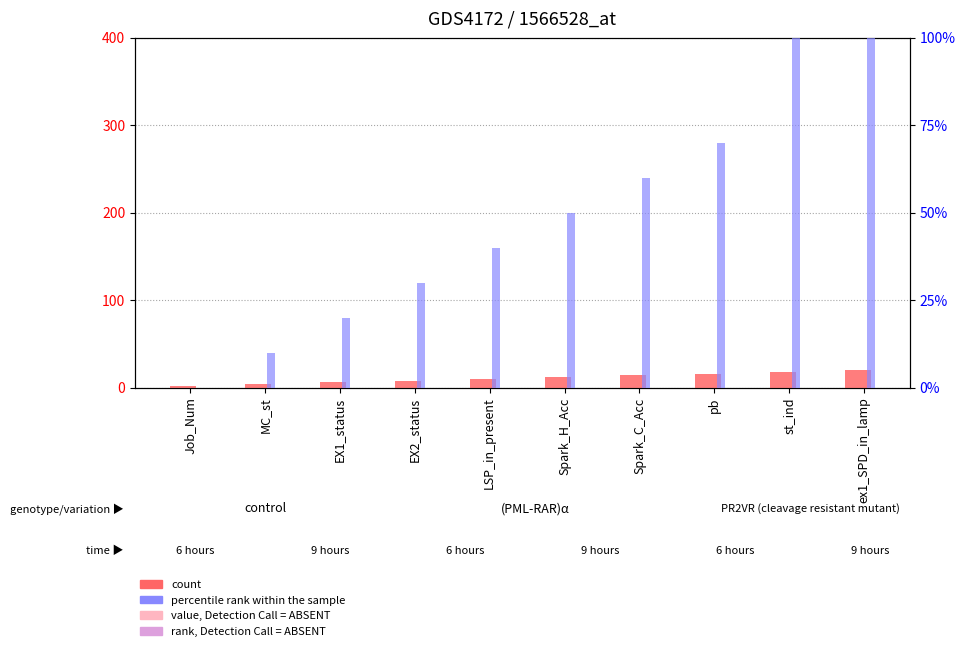

Reading left to right, transcribe all the data shown in this chart.

count: 2.0	4.0	6.0	8.0	10.0	12.0	14.0	16.0	18.0	20.0
percentile rank within the sample: 0.0	10.0	20.0	30.0	40.0	50.0	60.0	70.0	100.0	110.0